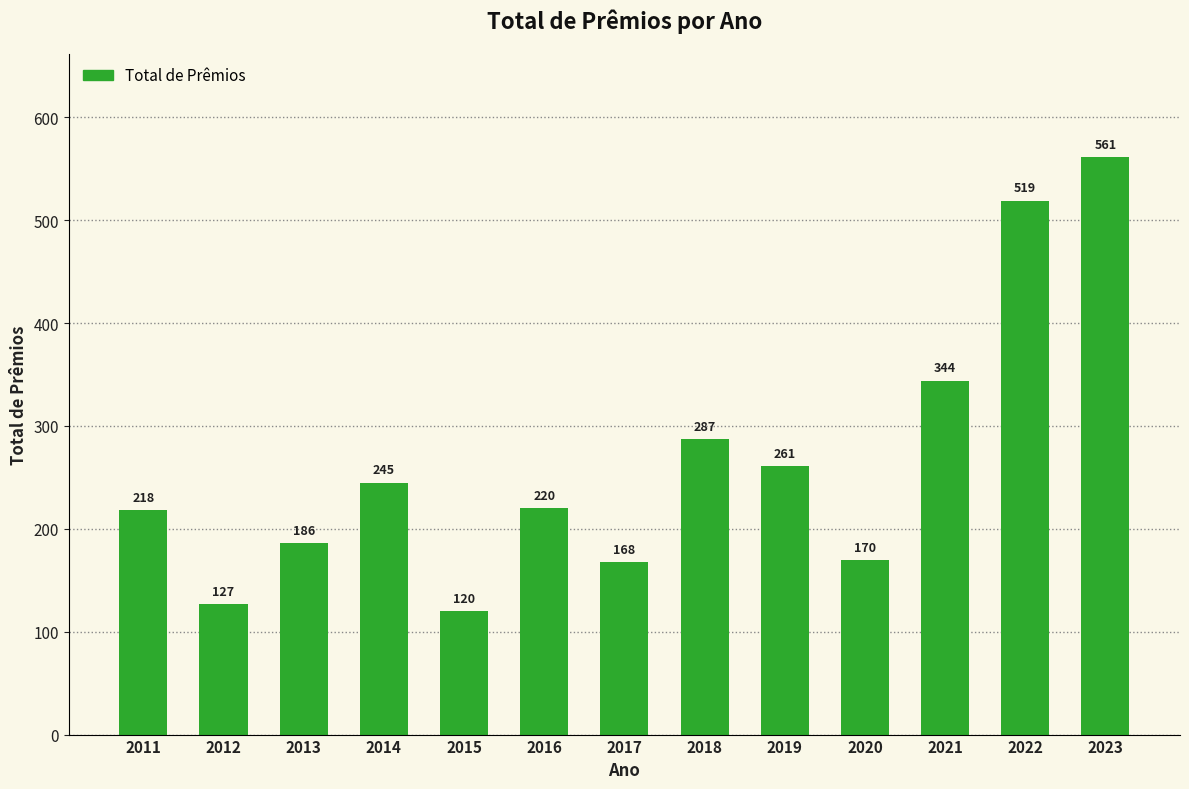

The chart shows a value of 57 at 2011. True or false?

False